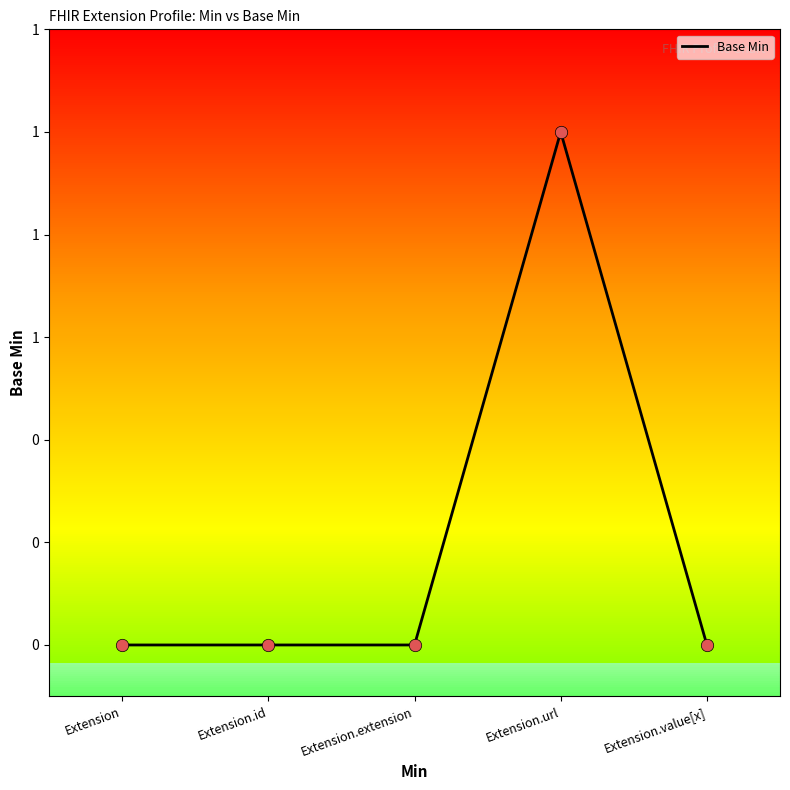

What is the change in value from Extension to Extension.url?

+1